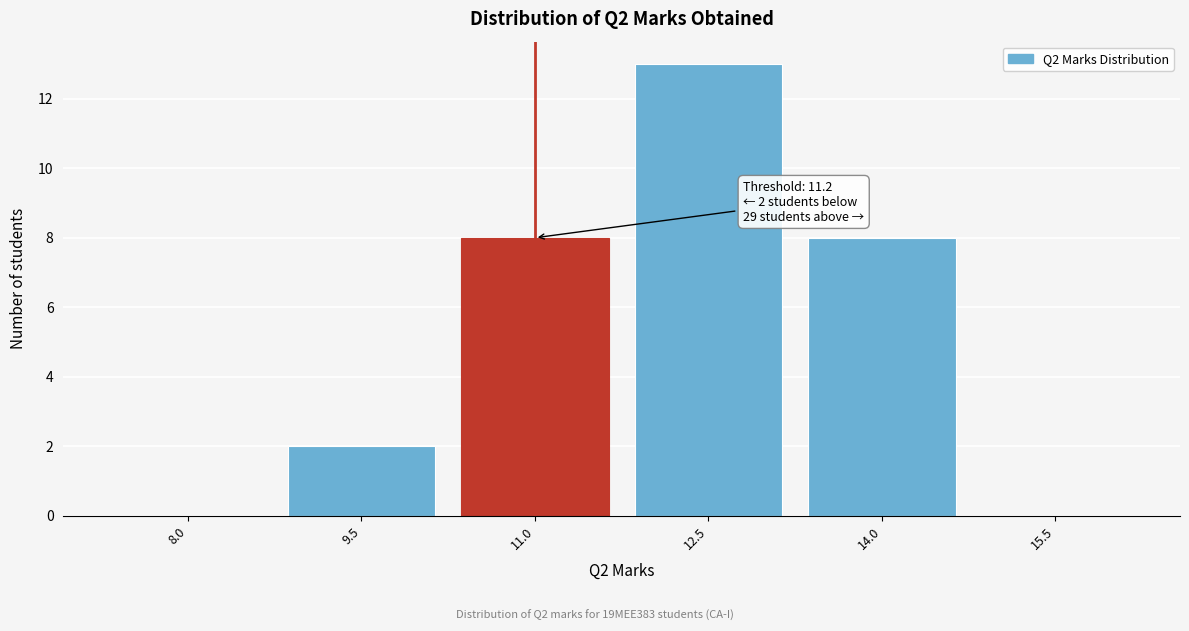

Reading right to left, list all the values displayed in this chart.

15.5=0	14.0=8	12.5=13	11.0=8	9.5=2	8.0=0